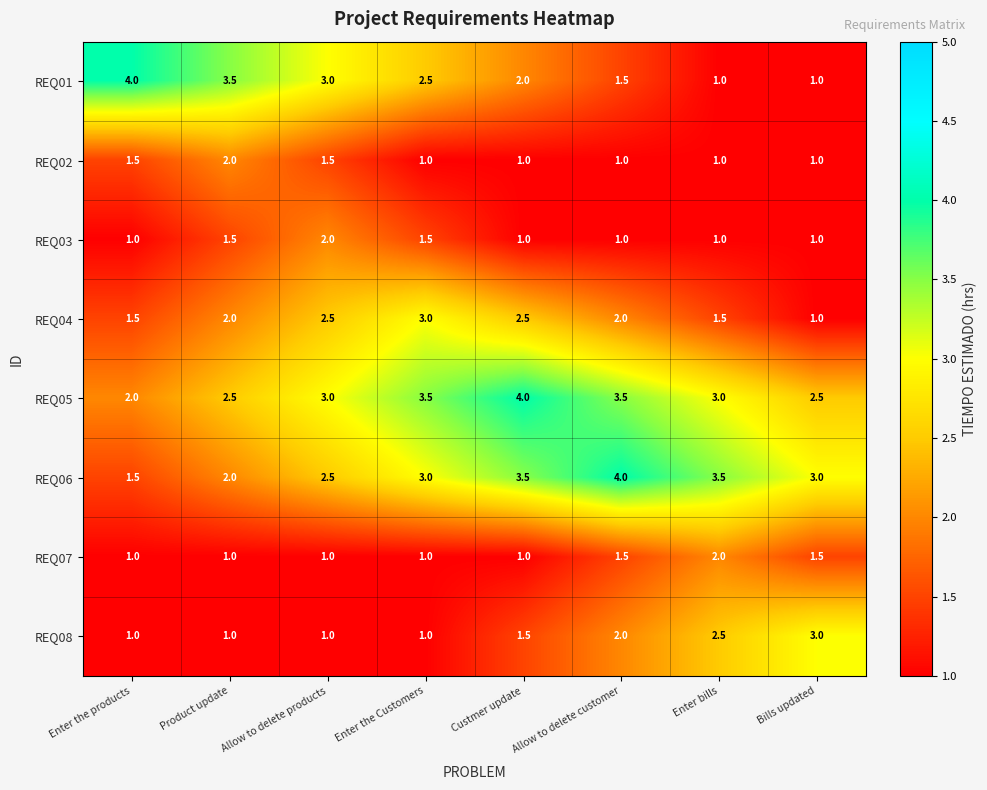

What is the difference between the highest and lowest values at Product update?

2.5